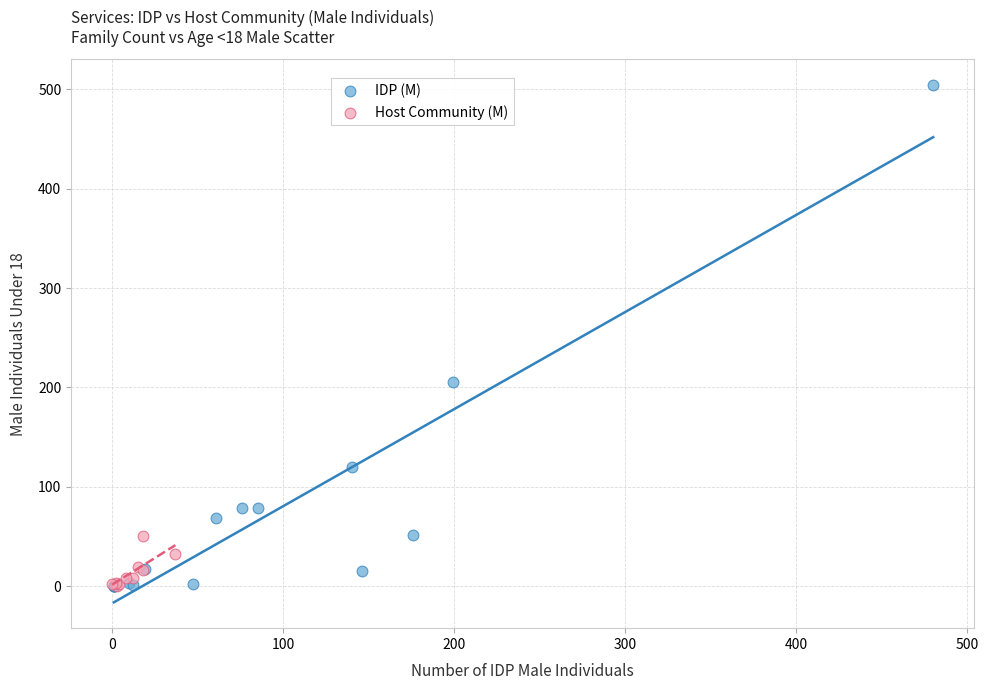

Which series contains the highest Y value?

IDP (M)